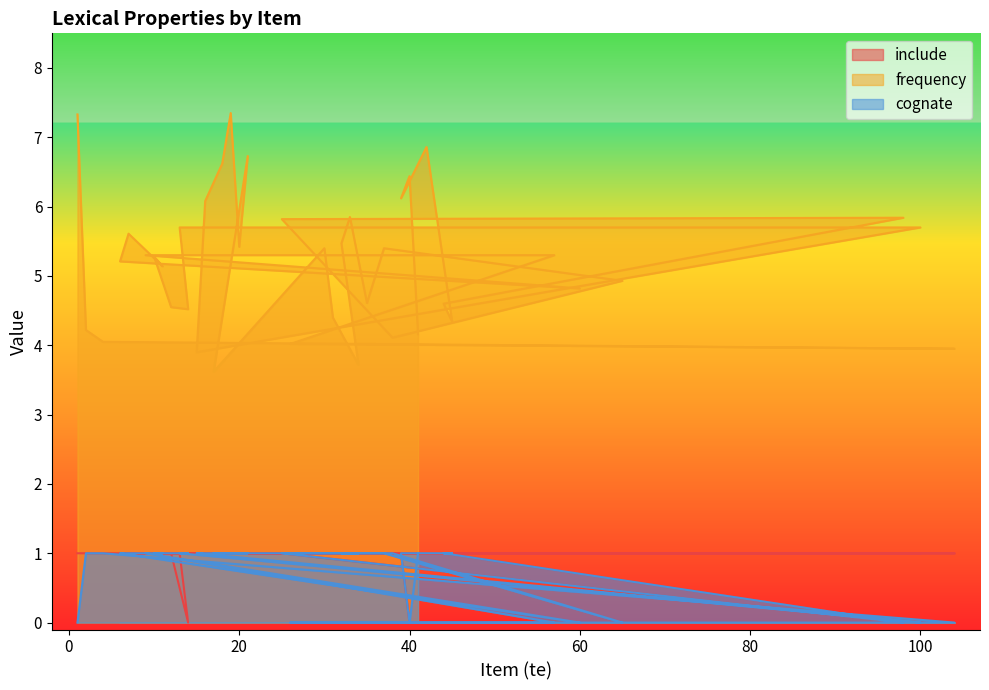

Reading left to right, list all the values displayed in this chart.

include: 1=1.0	2=1.0	4=1.0	104=1.0	26=1.0	57=1.0	9=1.0	60=1.0	6=1.0	7=1.0	11=1.0	10=1.0	12=1.0	14=0.0	13=1.0	100=1.0	15=1.0	16=1.0	18=1.0	19=1.0	20=1.0	21=1.0	17=1.0	30=1.0	31=1.0	34=1.0	32=1.0	33=1.0	35=1.0	37=1.0	65=1.0	38=1.0	25=1.0	98=0.0	44=1.0	45=1.0	42=1.0	39=1.0	40=0.0	41=0.0
frequency: 1=7.3	2=4.2	4=4.0	104=4.0	26=4.0	57=5.3	9=5.3	60=4.8	6=5.2	7=5.6	11=5.1	10=5.3	12=4.5	14=4.5	13=5.7	100=5.7	15=3.9	16=6.1	18=6.6	19=7.3	20=5.4	21=6.7	17=3.6	30=5.4	31=4.4	34=3.7	32=5.5	33=5.8	35=4.6	37=5.4	65=4.9	38=4.1	25=5.8	98=5.8	44=4.6	45=4.3	42=6.9	39=6.1	40=6.4	41=4.2
cognate: 1=0.0	2=1.0	4=1.0	104=0.0	26=0.0	57=0.0	9=1.0	60=0.0	6=1.0	7=1.0	11=1.0	10=1.0	12=1.0	14=1.0	13=1.0	100=0.0	15=1.0	16=1.0	18=1.0	19=1.0	20=1.0	21=1.0	17=1.0	30=1.0	31=1.0	34=1.0	32=1.0	33=1.0	35=1.0	37=1.0	65=0.0	38=1.0	25=1.0	98=0.0	44=1.0	45=1.0	42=1.0	39=1.0	40=0.0	41=1.0